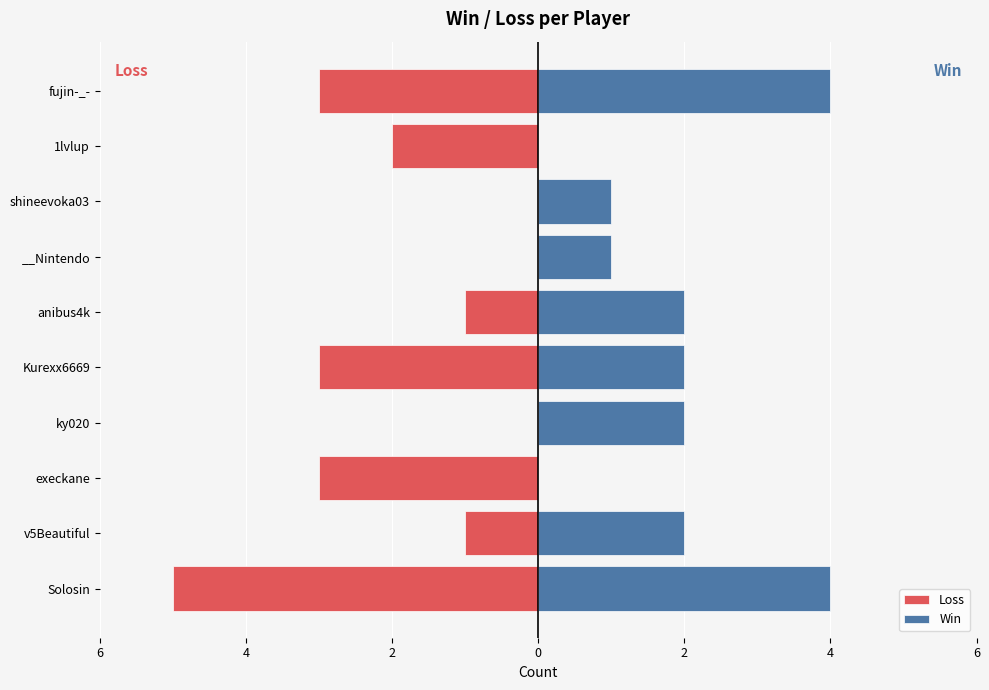

How many groups of bars are there?

10